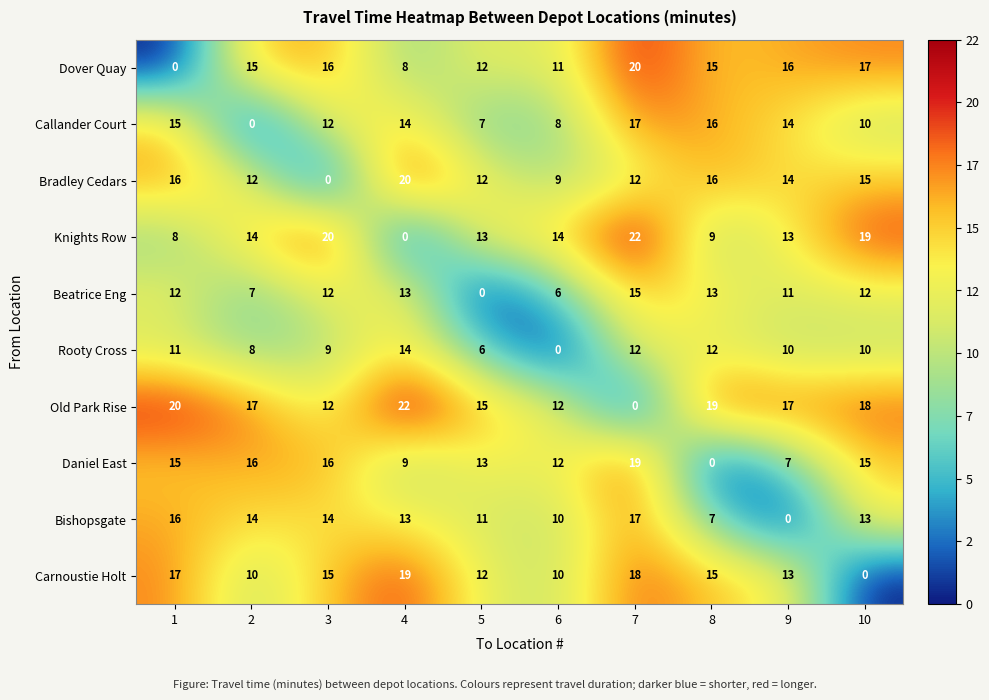

Count the number of data series in this chart.

10